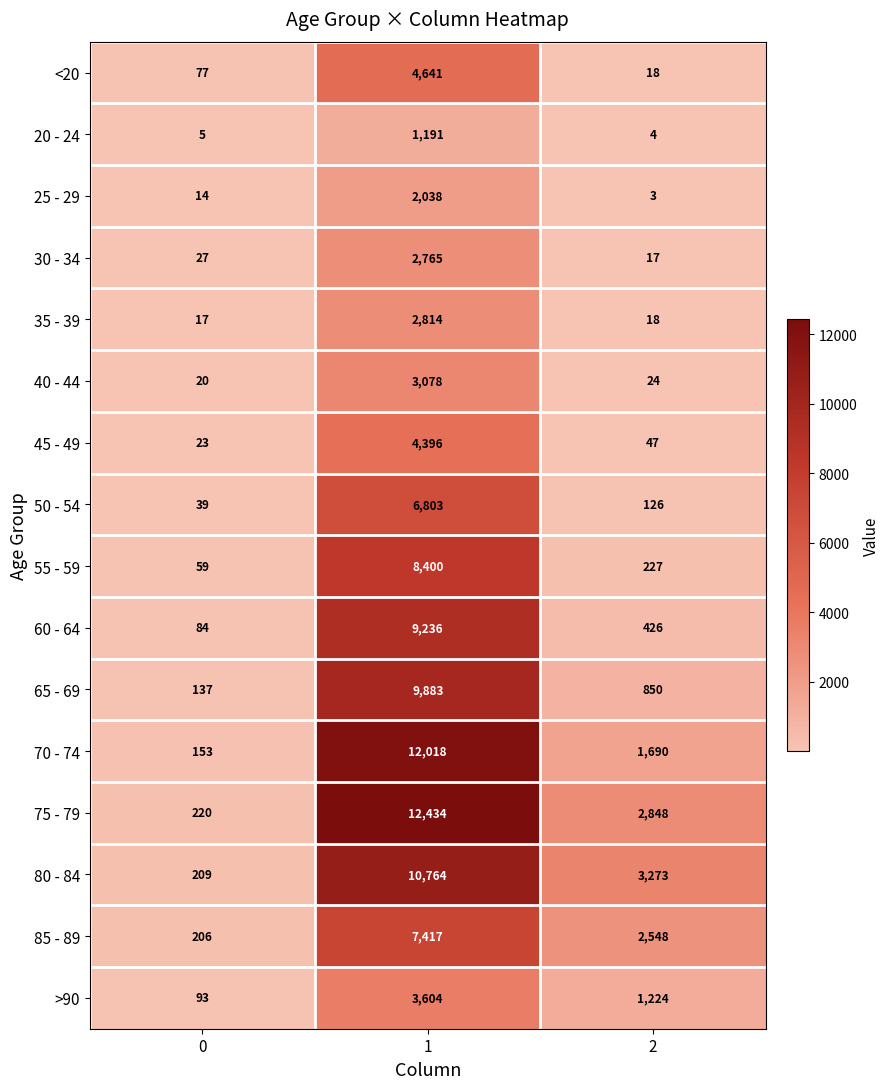

Is it true that 65 - 69 equals 507 at 2?

False